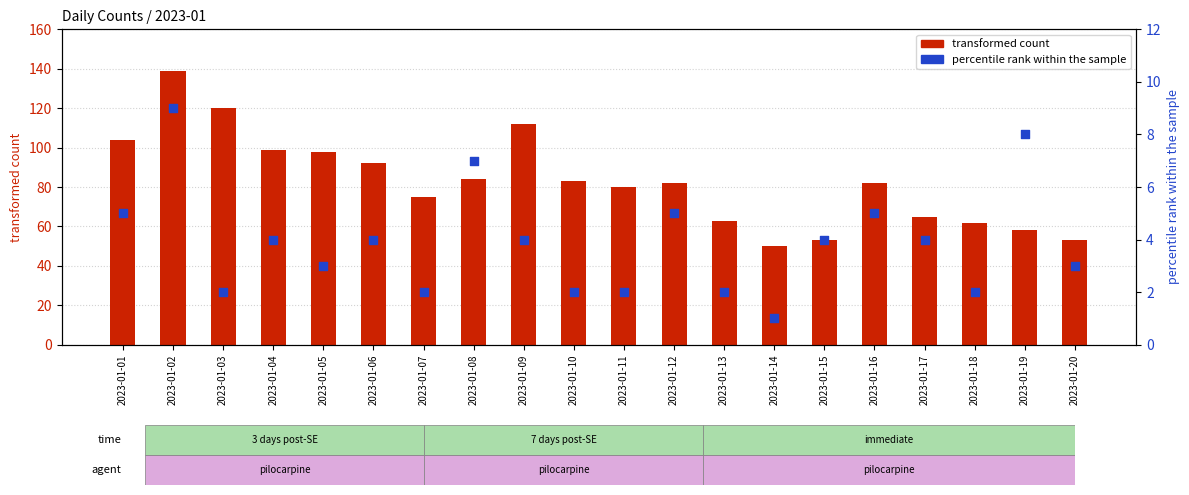

Which series contains the highest Y value?

transformed count